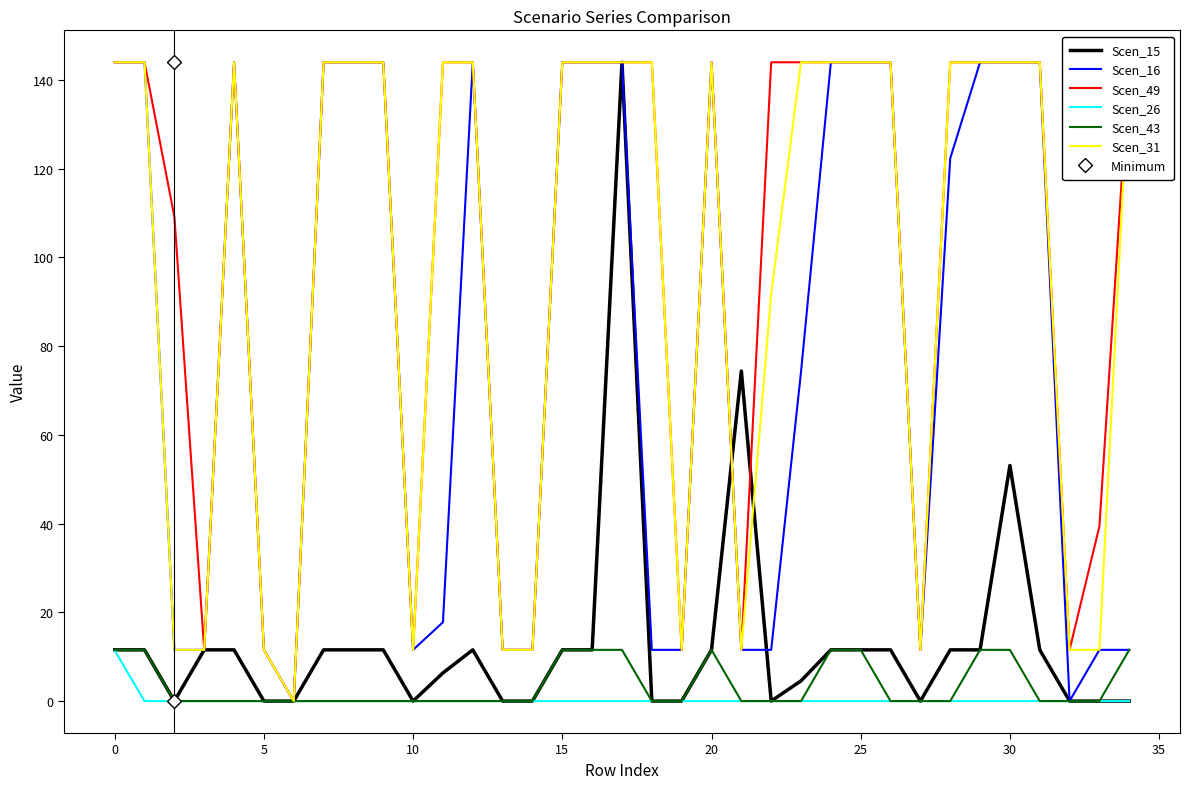

What are all the series names shown in the legend?

Scen_15, Scen_16, Scen_49, Scen_26, Scen_43, Scen_31